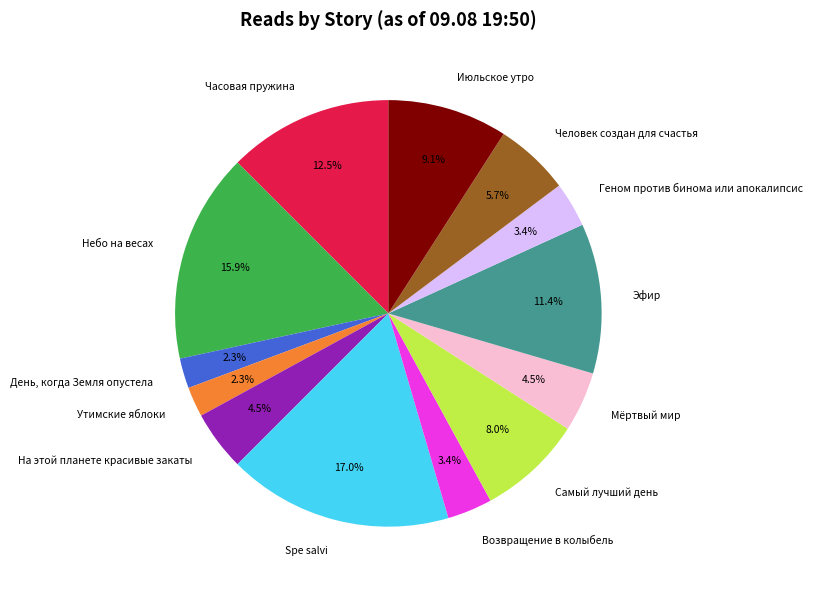

Approximately how many times larger is the value at Часовая пружина compared to Небо на весах?

0.8